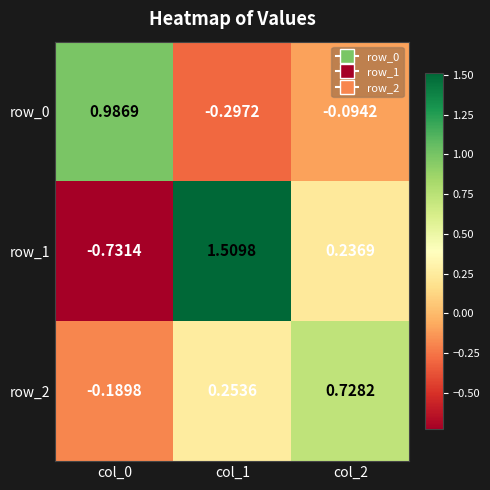

At which category is the sum across all series the highest?

col_1